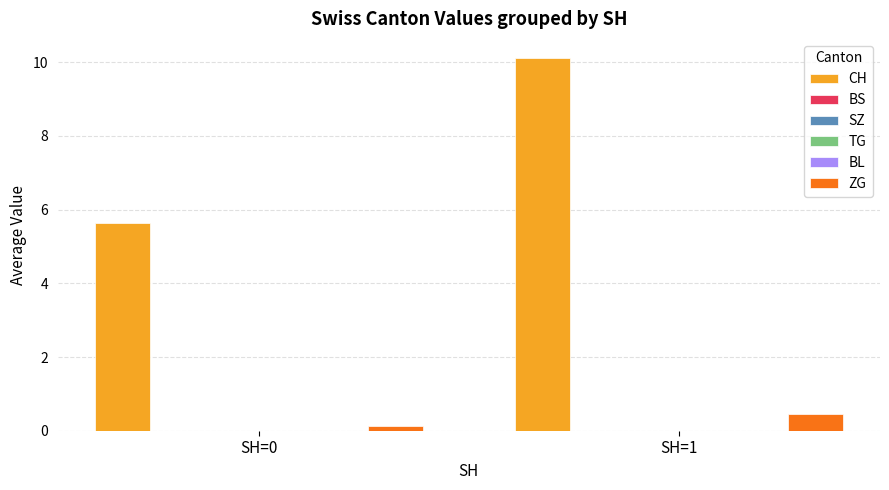

Which series has the widest spread of values?

CH